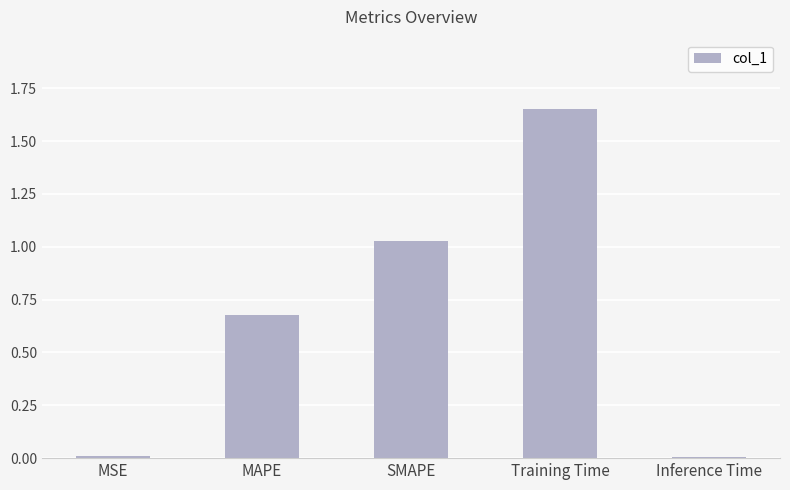

Count the number of data series in this chart.

1